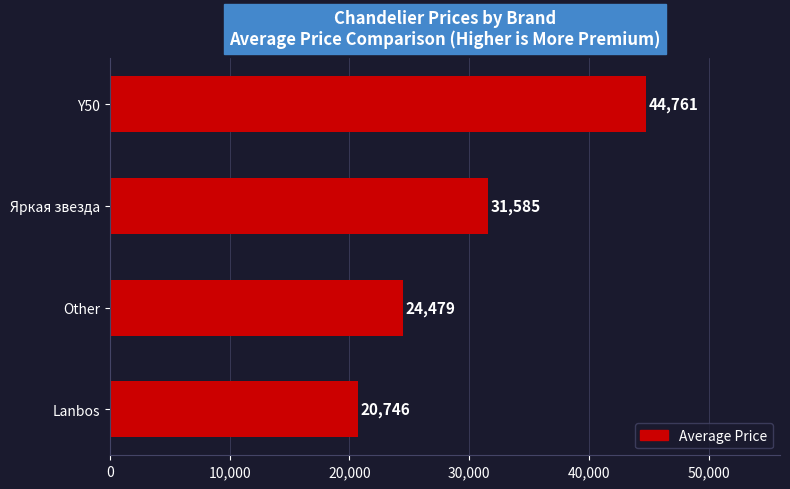

The value at Y50 is 44761. True or false?

True